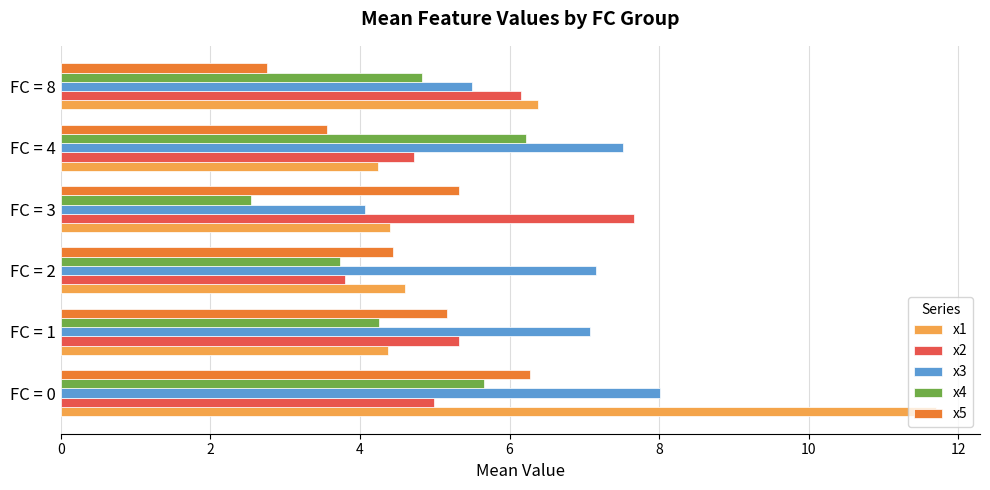

What is the sum of all x3 values?

39.3